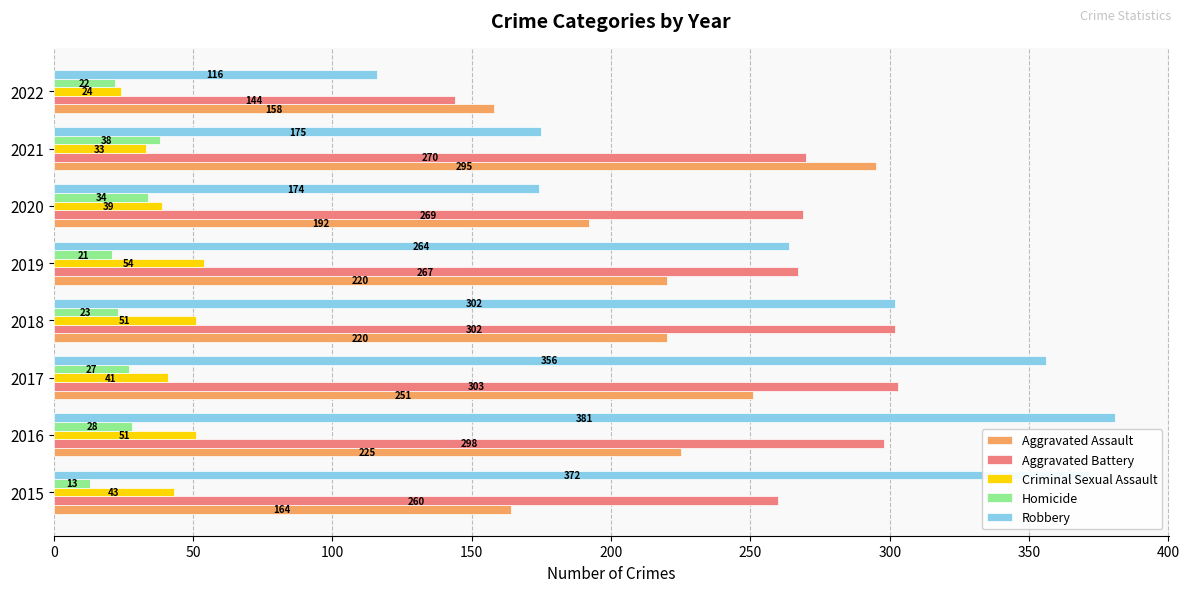

List the series in order of their peak value, lowest first.

Homicide, Criminal Sexual Assault, Aggravated Assault, Aggravated Battery, Robbery